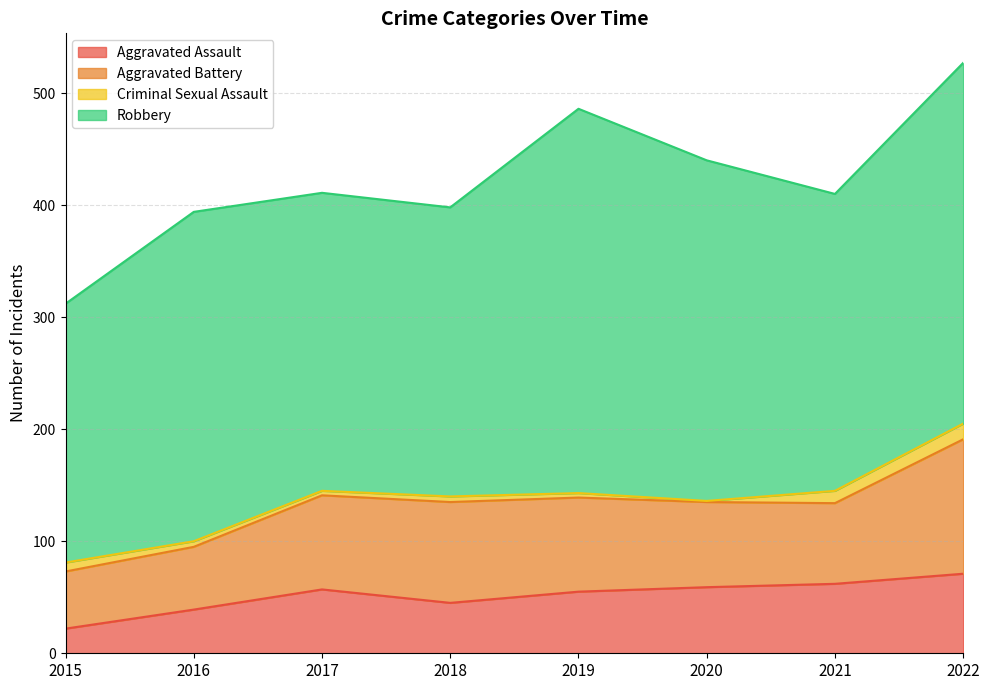

Does the chart display data point markers on the line(s)?

No